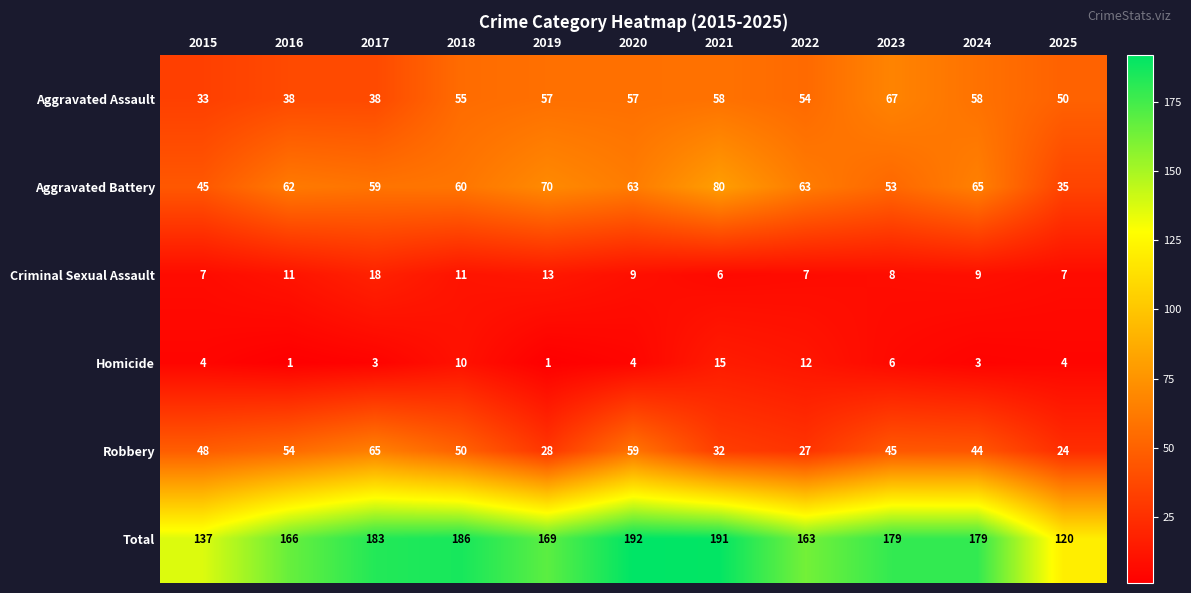

Is it true that Aggravated Battery equals 53 at 2023?

True